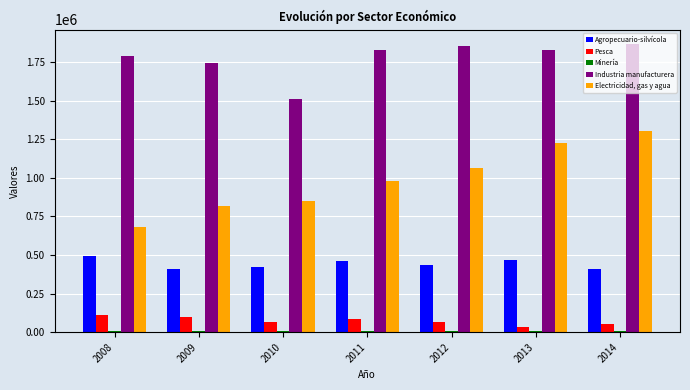

The value of Electricidad, gas y agua at 2014 is 1301006. True or false?

True